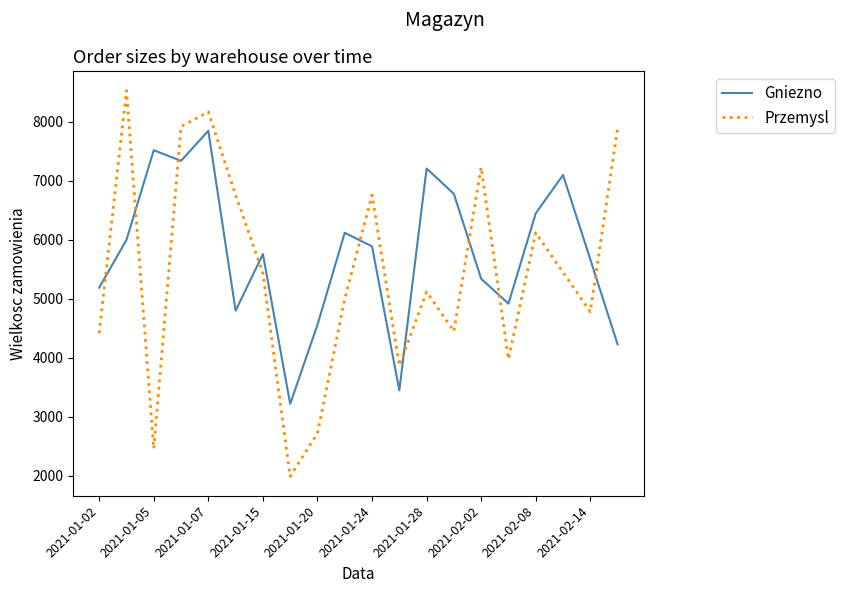

What is the minimum value for Przemysl?

1990